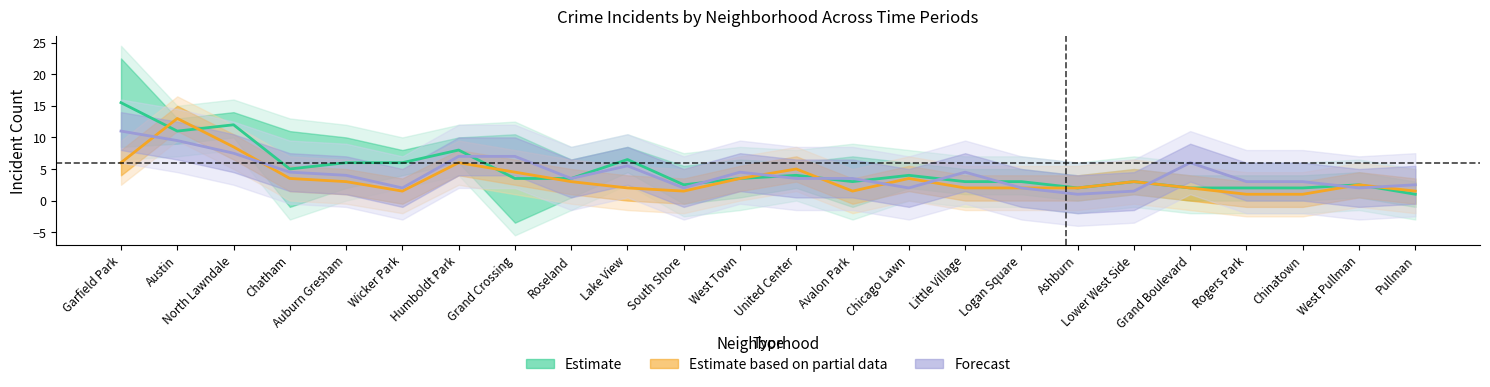

Does the chart display data point markers on the line(s)?

No